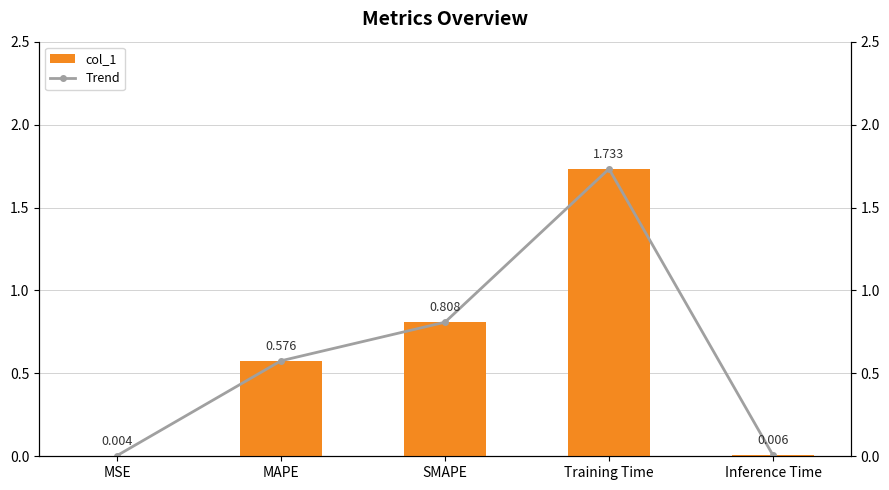

What are all the series names shown in the legend?

col_1, Trend